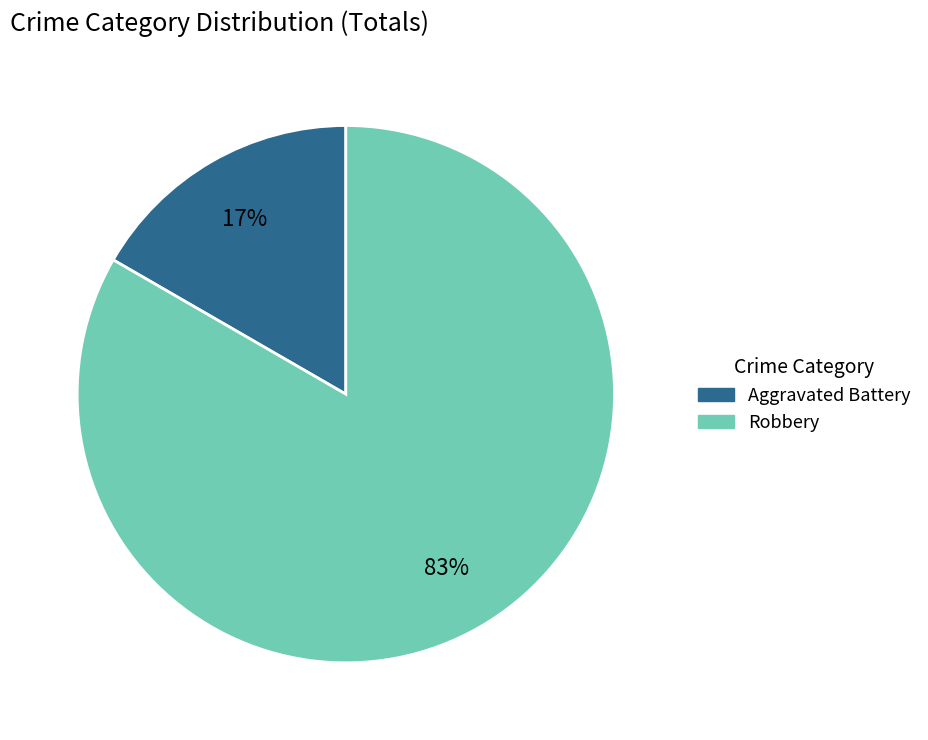

Is the sum of Aggravated Battery and Robbery greater than half?

Yes